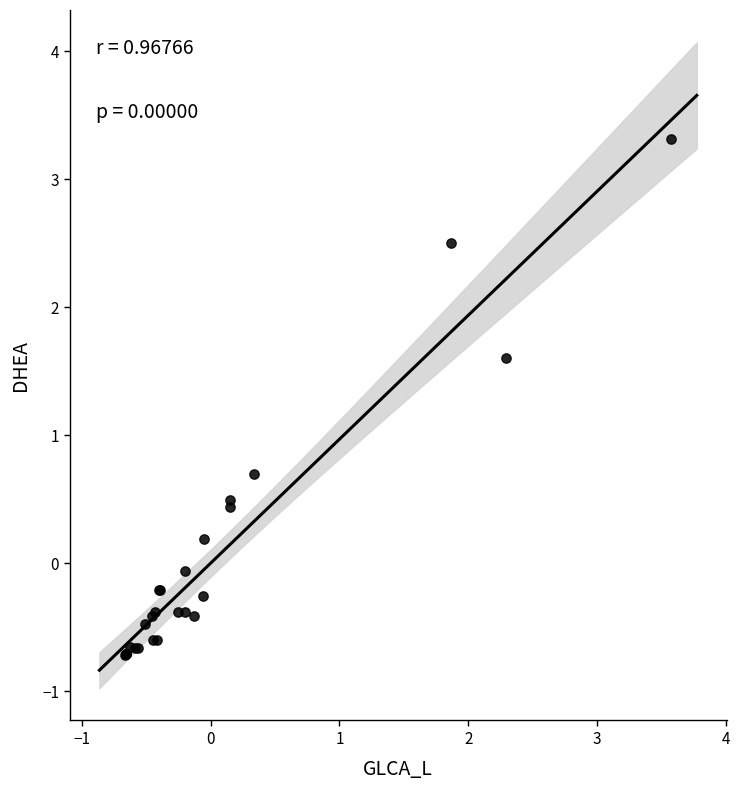

What Y value in the scatter plot is closest to 1?

0.7